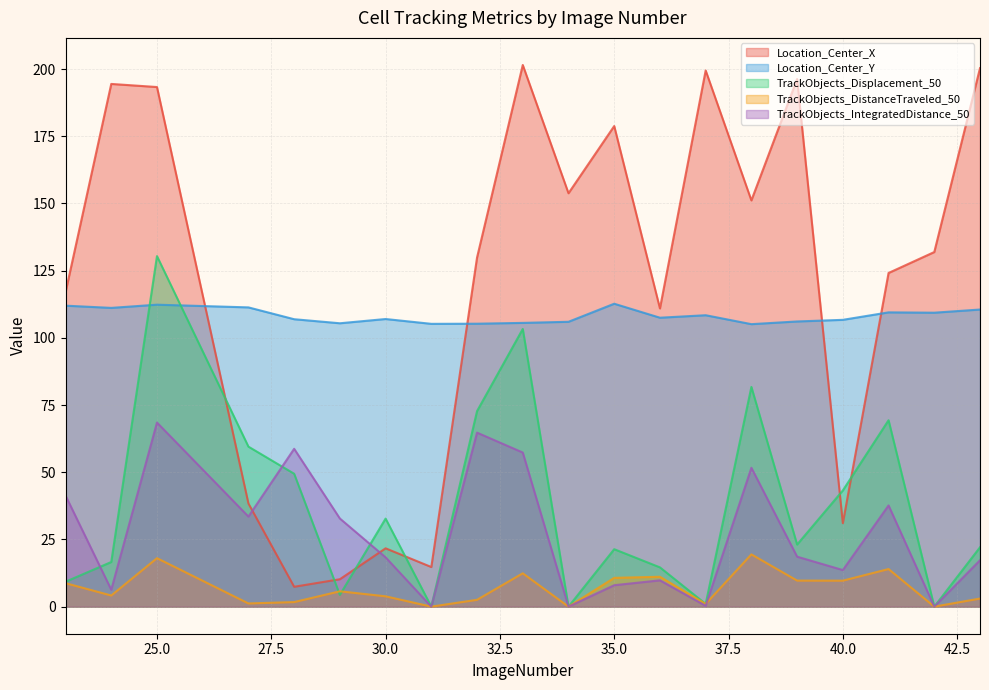

How many lines are shown in the chart?

5